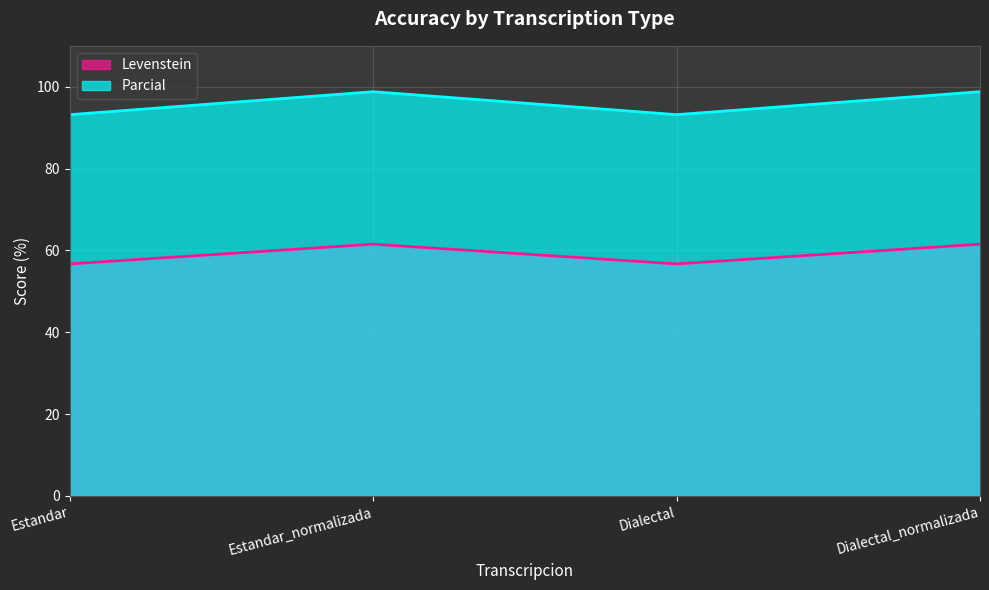

How many lines are shown in the chart?

2